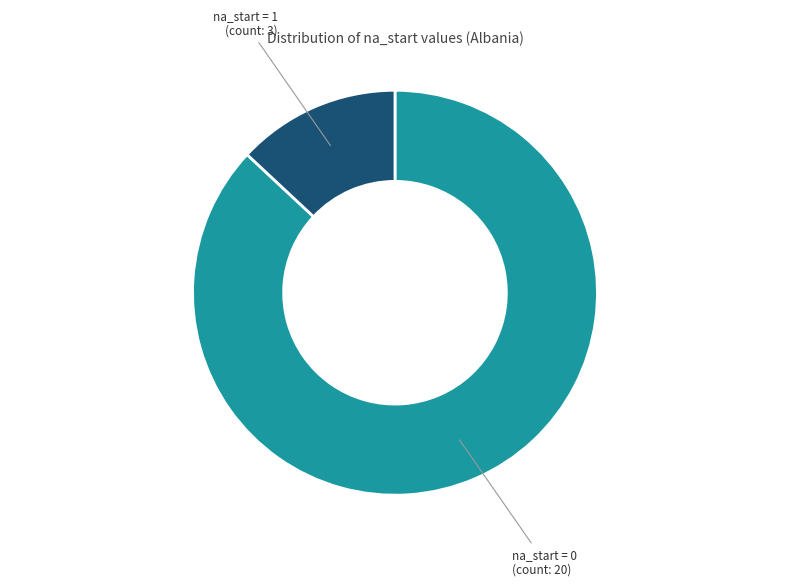

What is the ratio of the value at na_start = 0 to the value at na_start = 1?

6.7